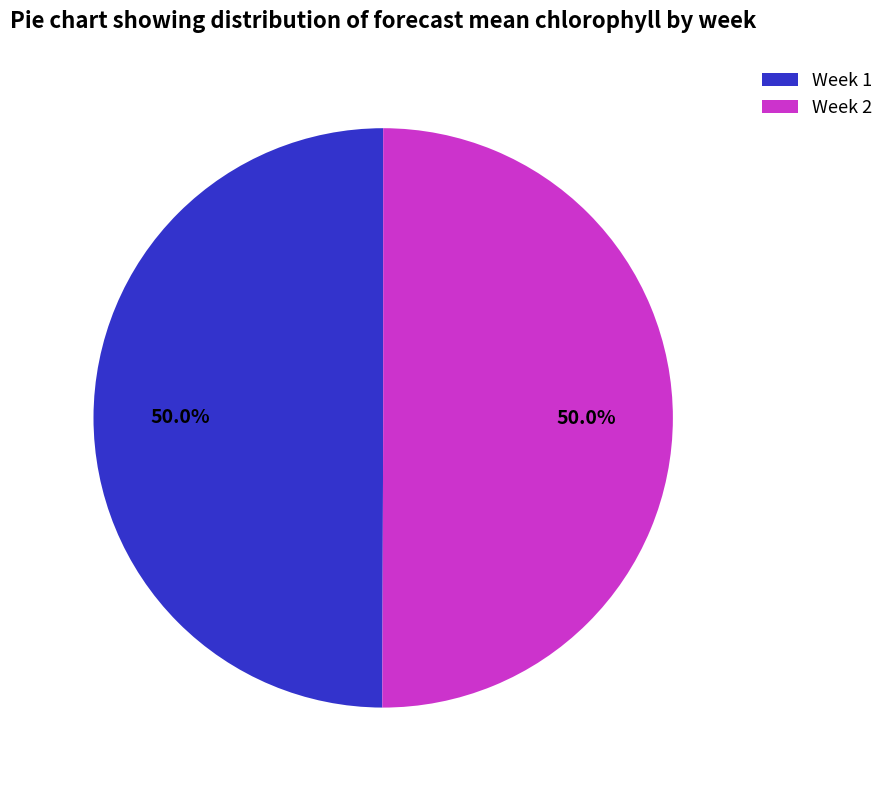

Is the sum of Week 1 and Week 2 greater than half?

Yes